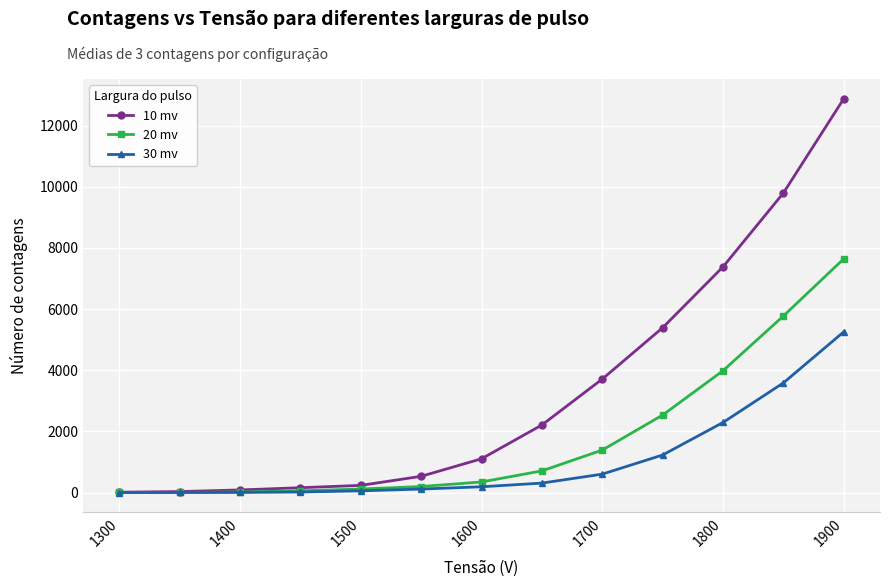

List the series in order of their peak value, highest first.

10 mv, 20 mv, 30 mv